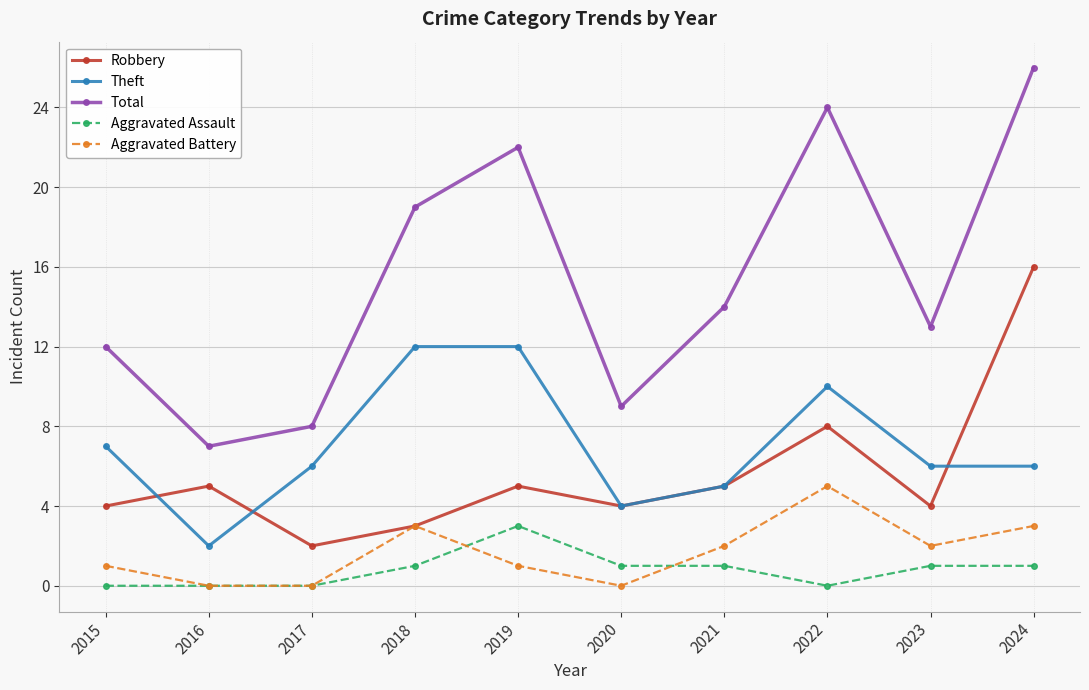

How many data points does each series have?

10